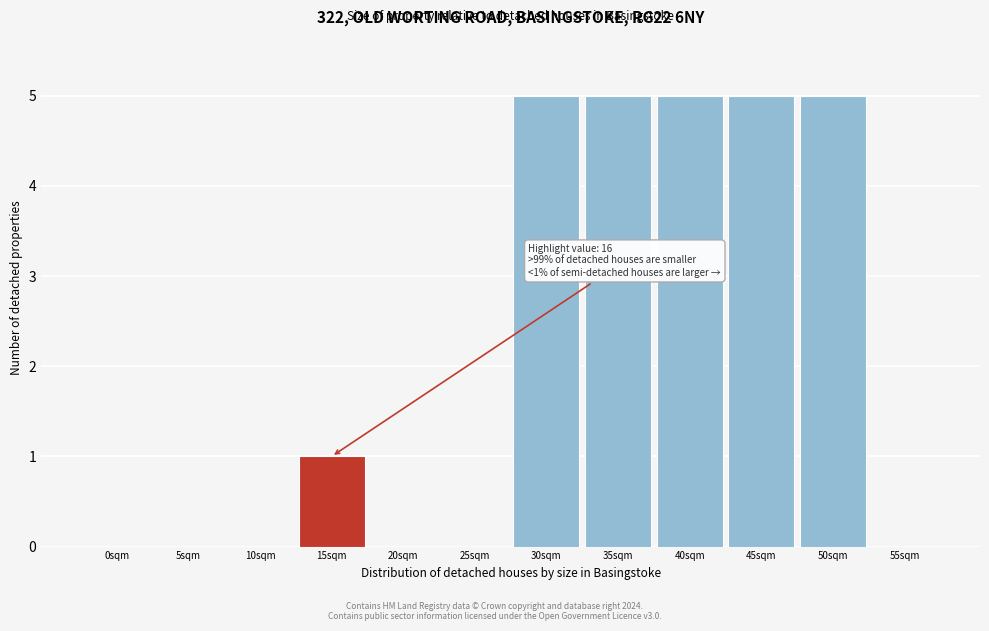

Reading left to right, transcribe all the data shown in this chart.

0sqm=0	5sqm=0	10sqm=0	15sqm=1	20sqm=0	25sqm=0	30sqm=5	35sqm=5	40sqm=5	45sqm=5	50sqm=5	55sqm=0